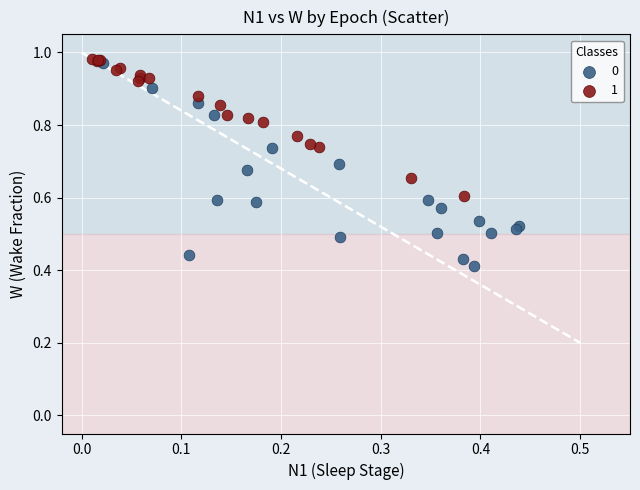

What are all the series names shown in the legend?

0, 1